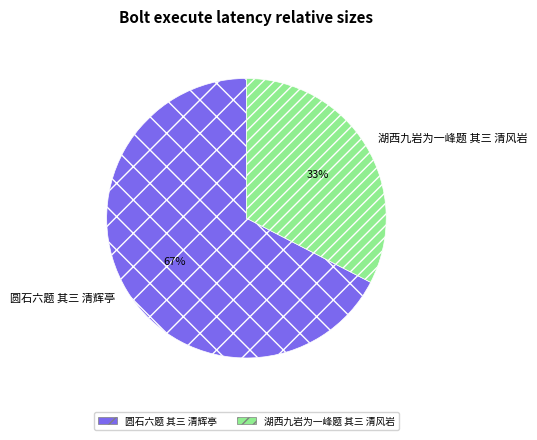

Which category has the biggest portion of the pie?

圆石六题 其三 清辉亭